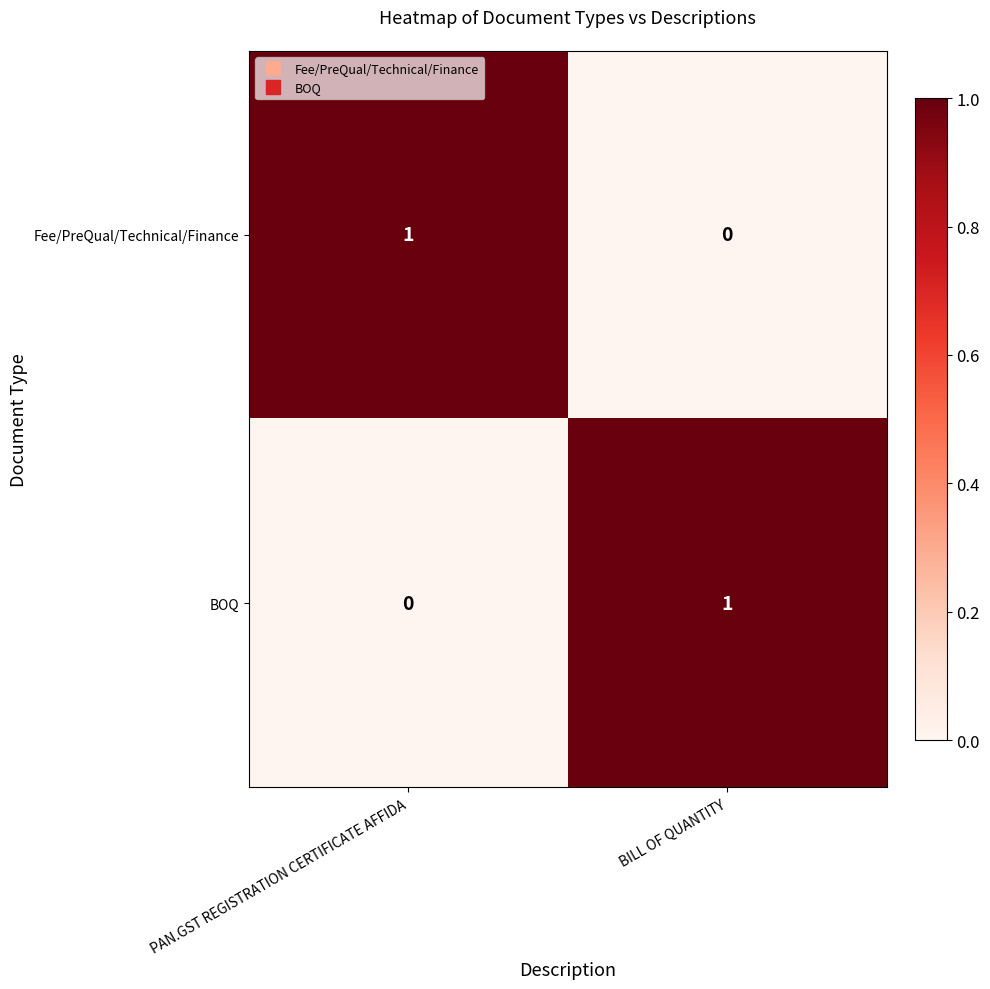

Is it true that Fee/PreQual/Technical/Finance equals 1 at PAN.GST REGISTRATION CERTIFICATE AFFIDA?

True